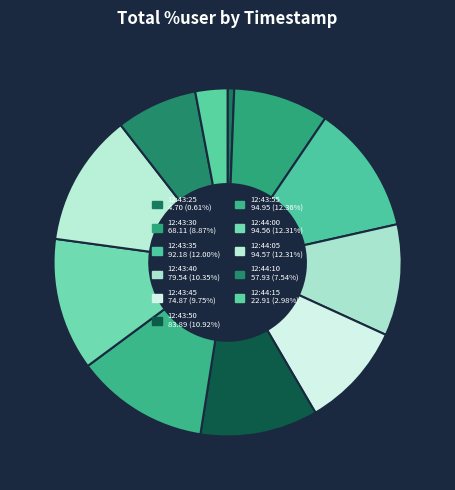

How many segments does this pie chart have?

11